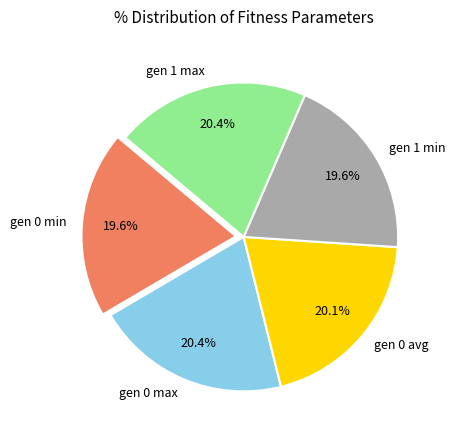

To the nearest percent, what percentage of the pie is gen 0 avg?

20%